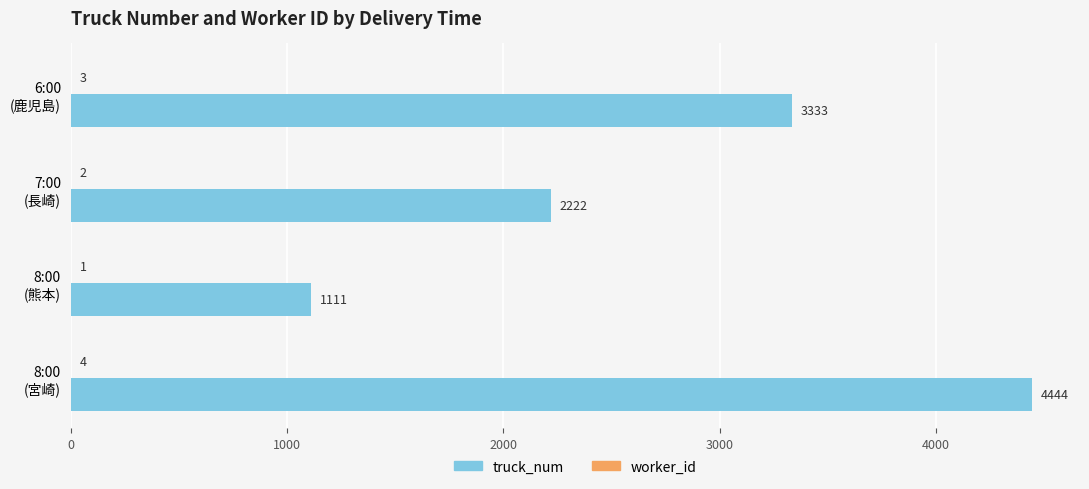

What is the sum of all truck_num values?

11110